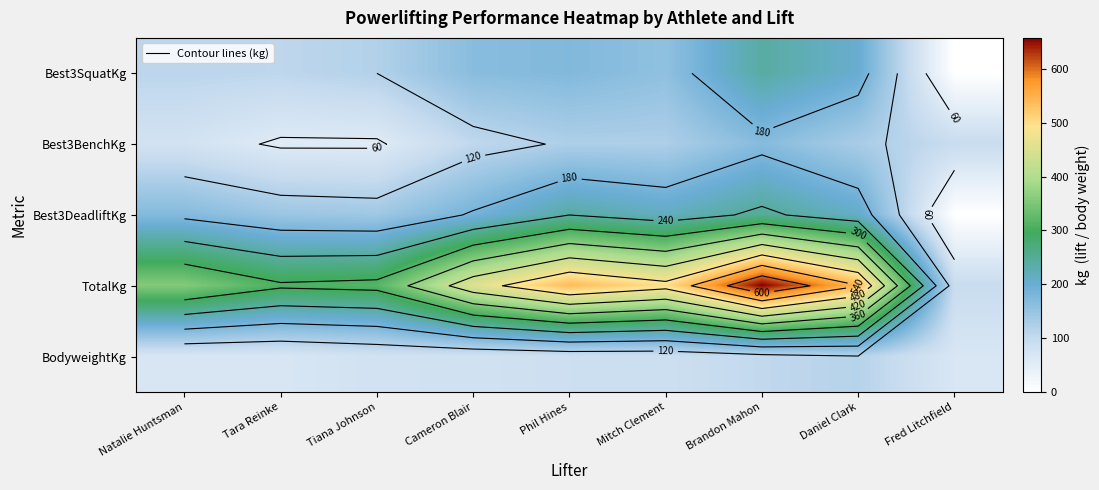

What is the sum of all TotalKg values?

3765.0